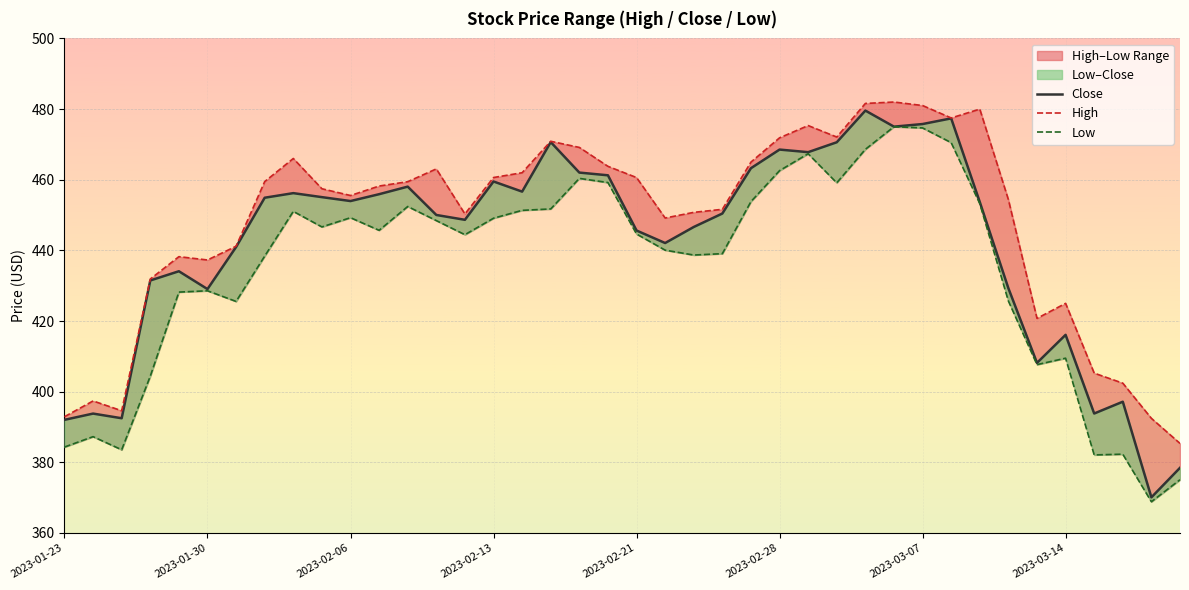

What is the difference between the maximum and minimum values in the Close series?

109.5